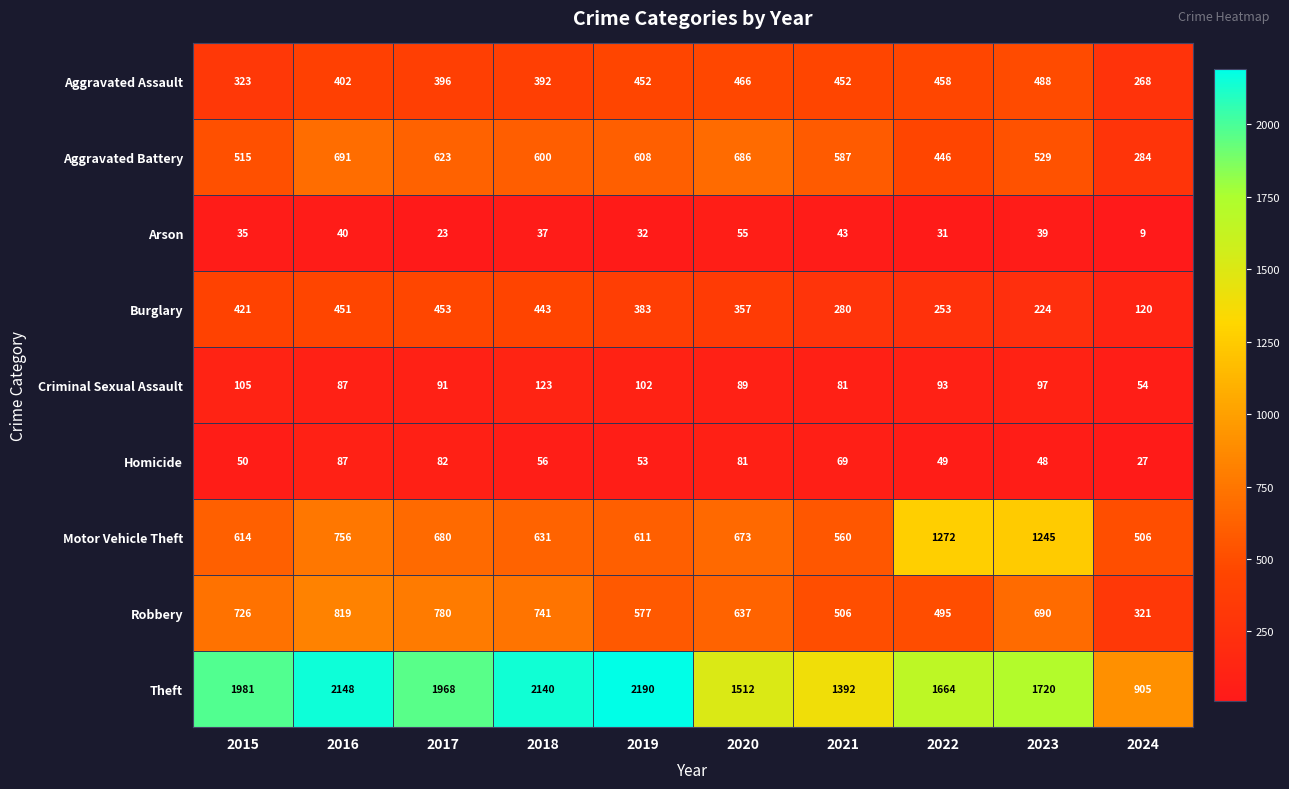

What is the smallest value displayed?

9